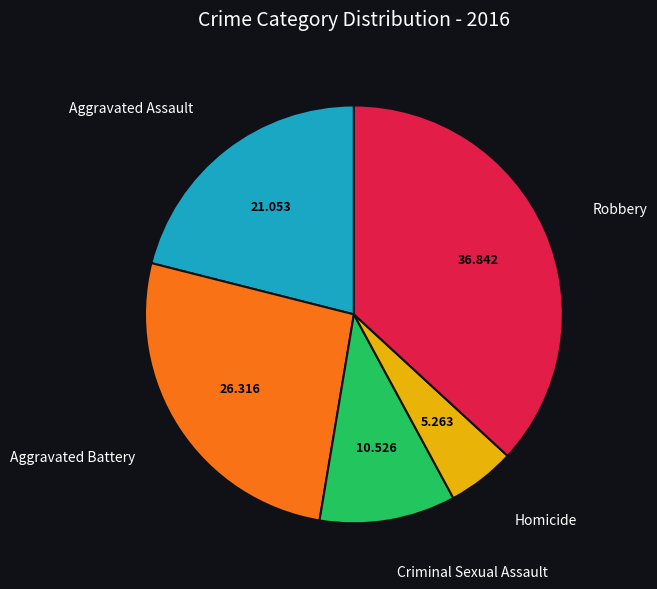

How many segments does this pie chart have?

5